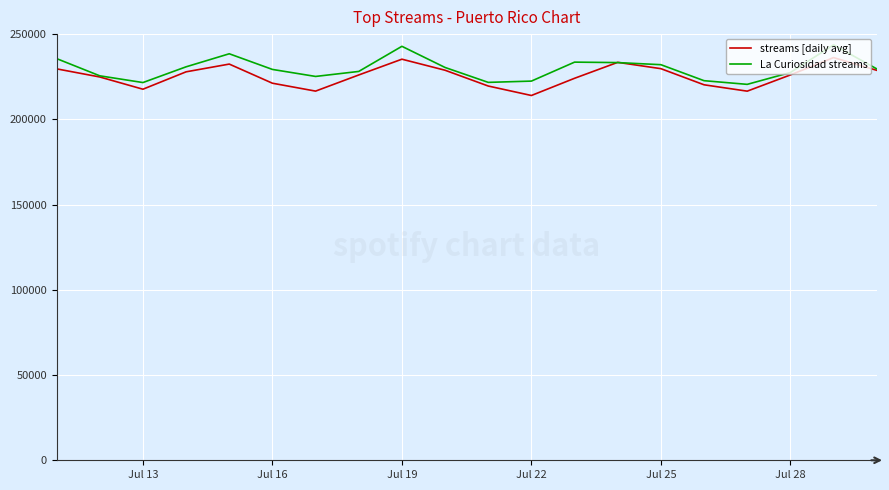

What is the lowest value of the La Curiosidad streams series?

220524.7